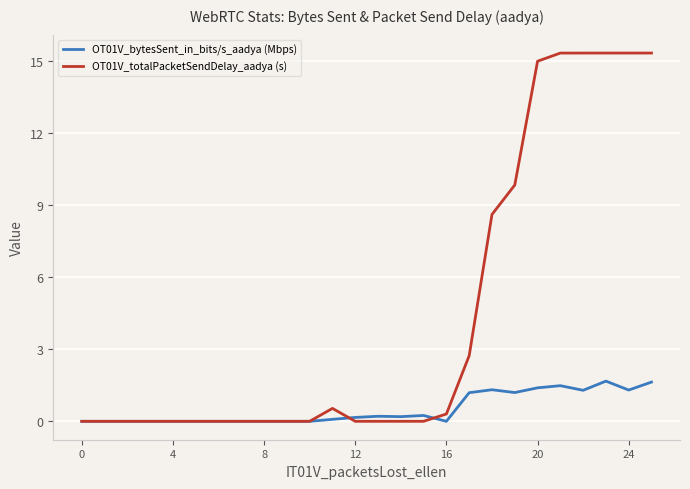

What is the highest value of the OT01V_bytesSent_in_bits/s_aadya (Mbps) series?

1.7